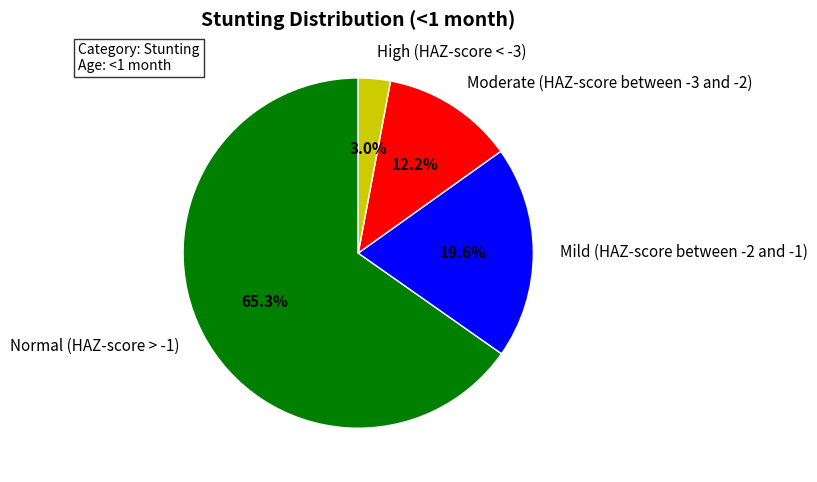

Is it true that Normal (HAZ-score > -1) is 65% of the pie?

True